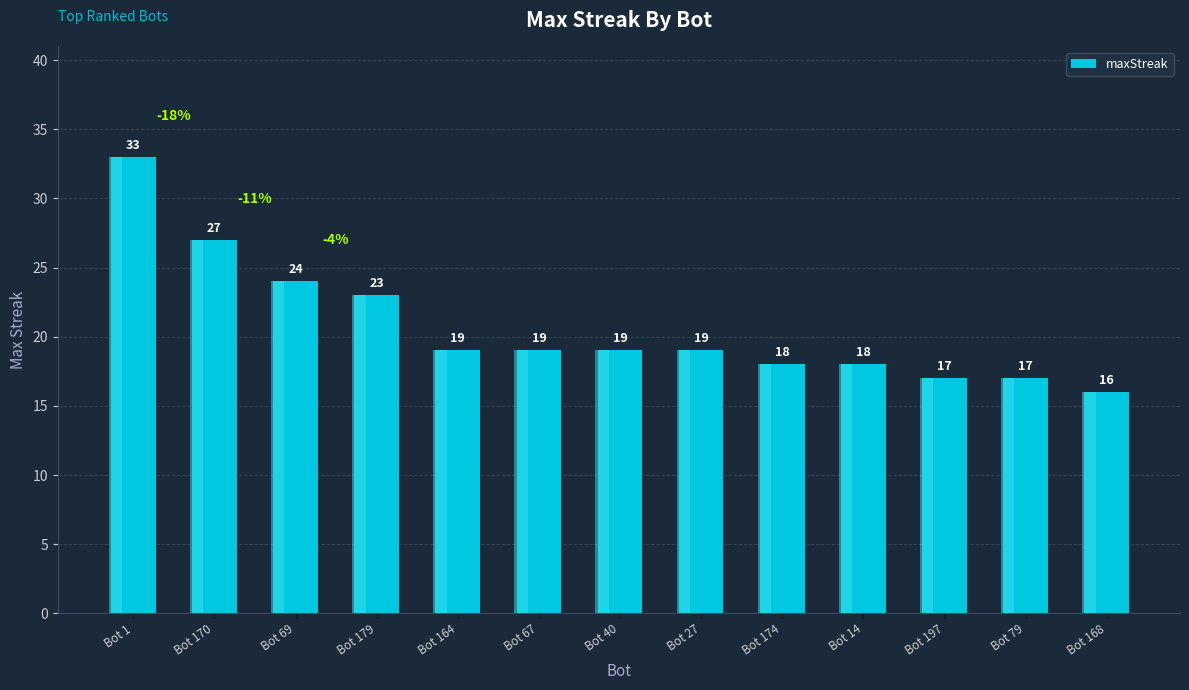

Reading right to left, extract all data points from this chart.

16	17	17	18	18	19	19	19	19	23	24	27	33